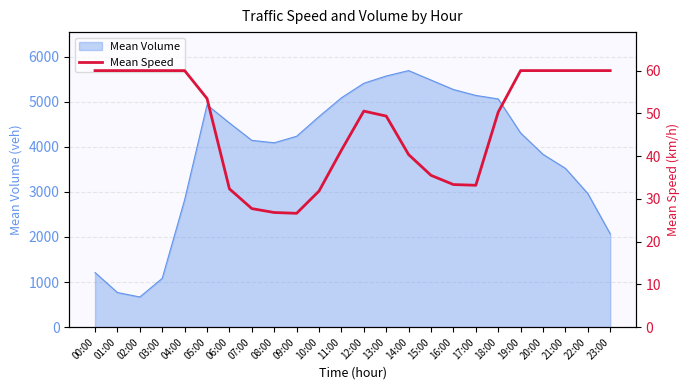

What is the ratio of the value at 07:00 to the value at 06:00?

0.9